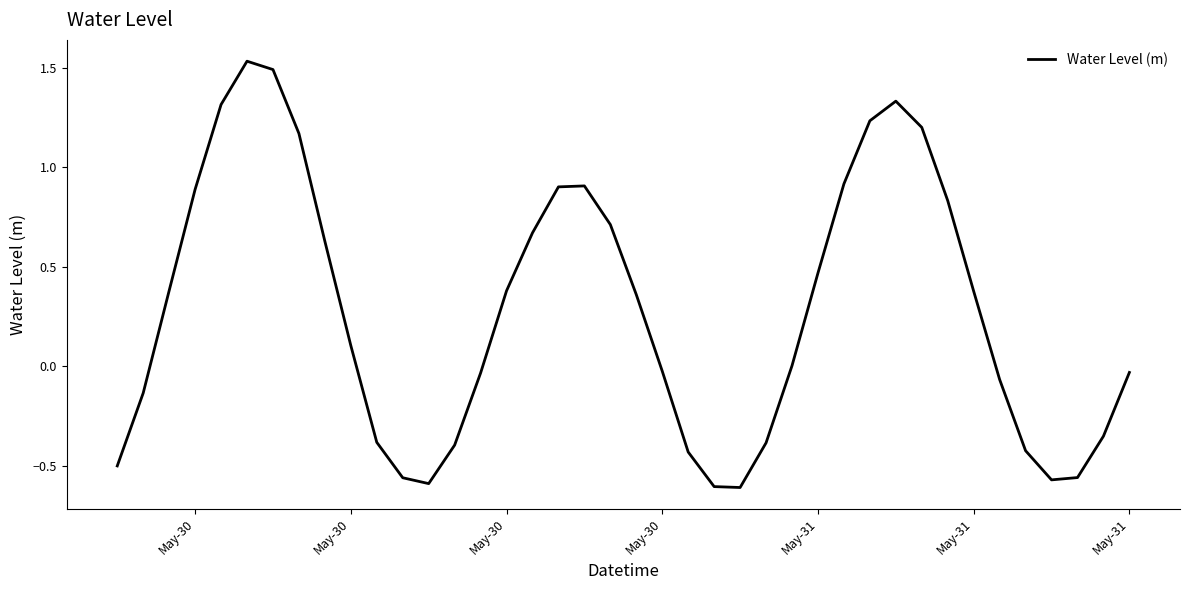

What is the difference between the maximum and minimum values?

2.1